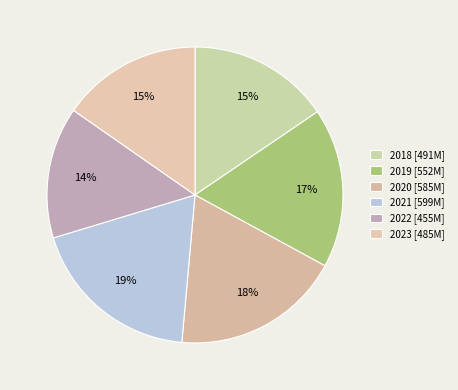

The 2021 slice represents 19% of the pie. True or false?

True